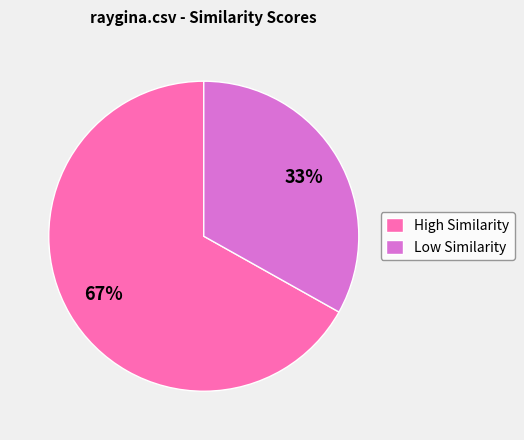

Rank the categories by value from highest to lowest.

High Similarity, Low Similarity